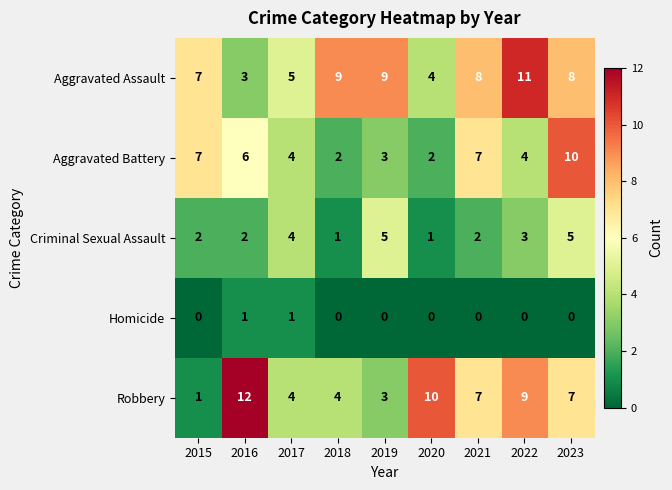

List the series in order of their peak value, highest first.

Robbery, Aggravated Assault, Aggravated Battery, Criminal Sexual Assault, Homicide